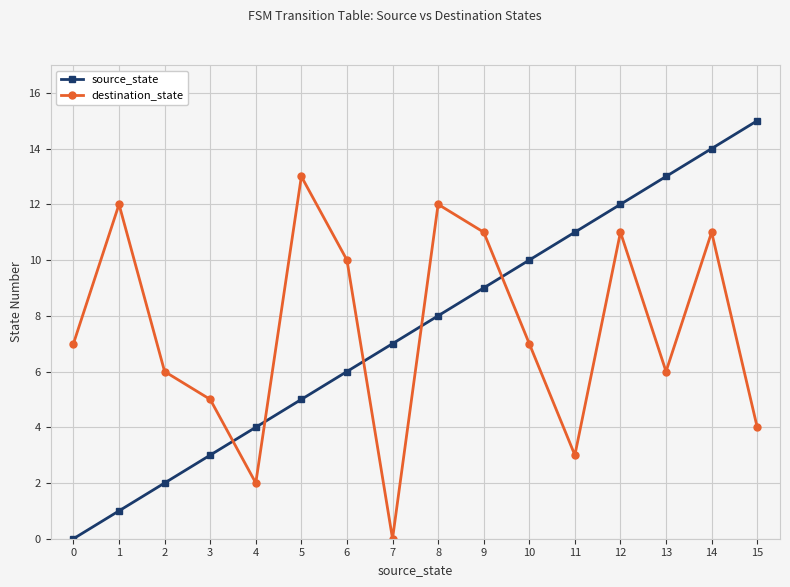

How many intersections are there between destination_state and source_state?

5